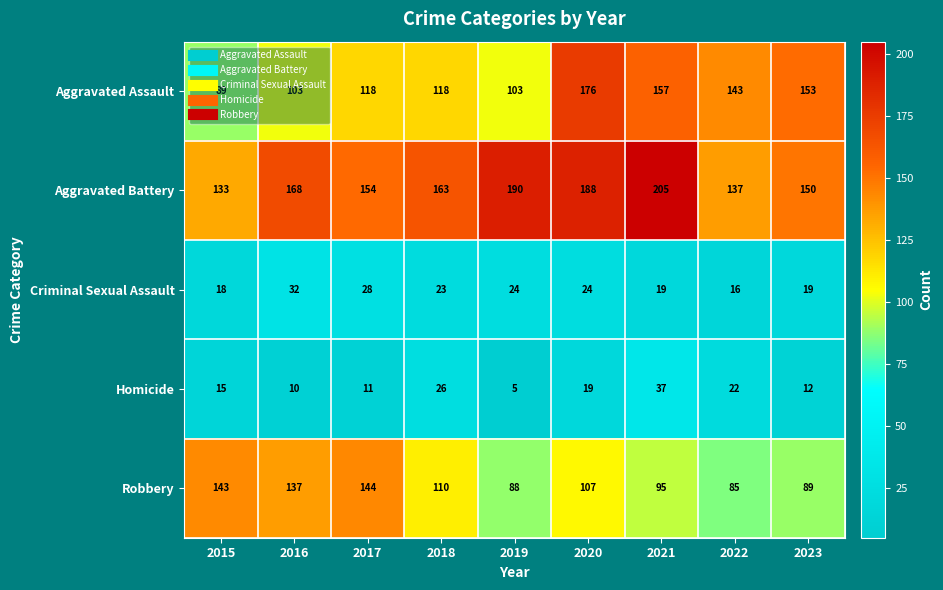

What is the smallest value displayed?

5